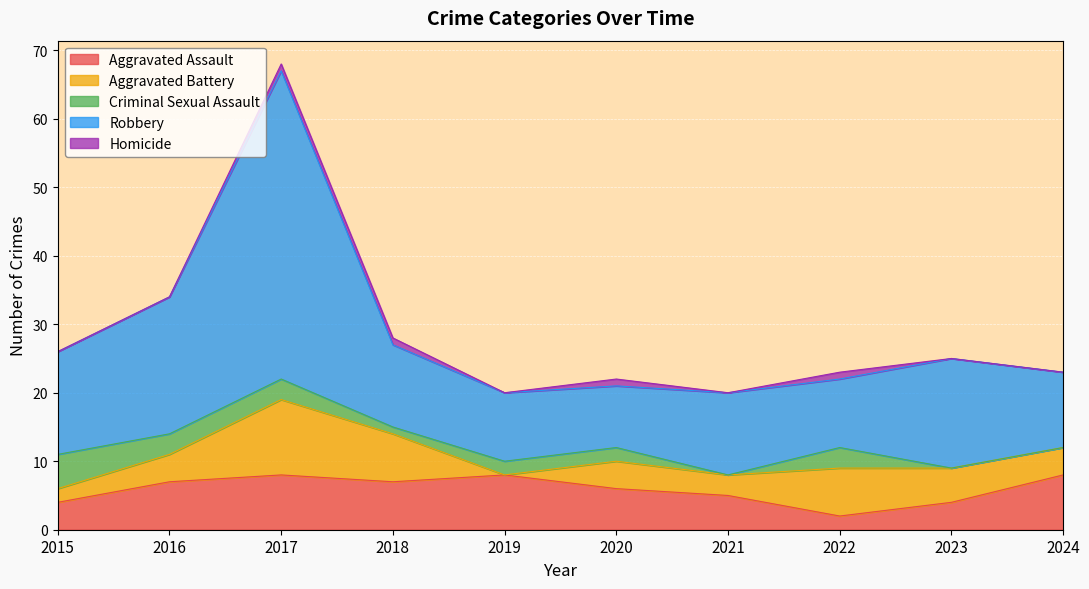

True or false: Aggravated Assault has a value of 2 at 2021.

False